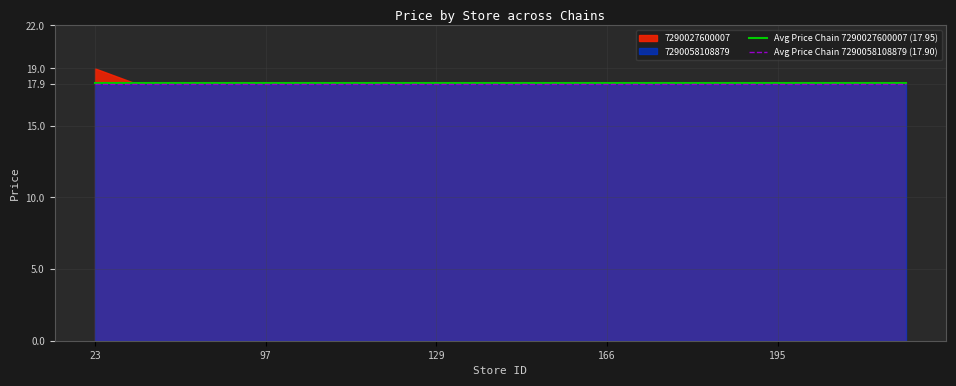

The value of Avg Price Chain 7290027600007 (17.95) at 7 is 4.4. True or false?

False